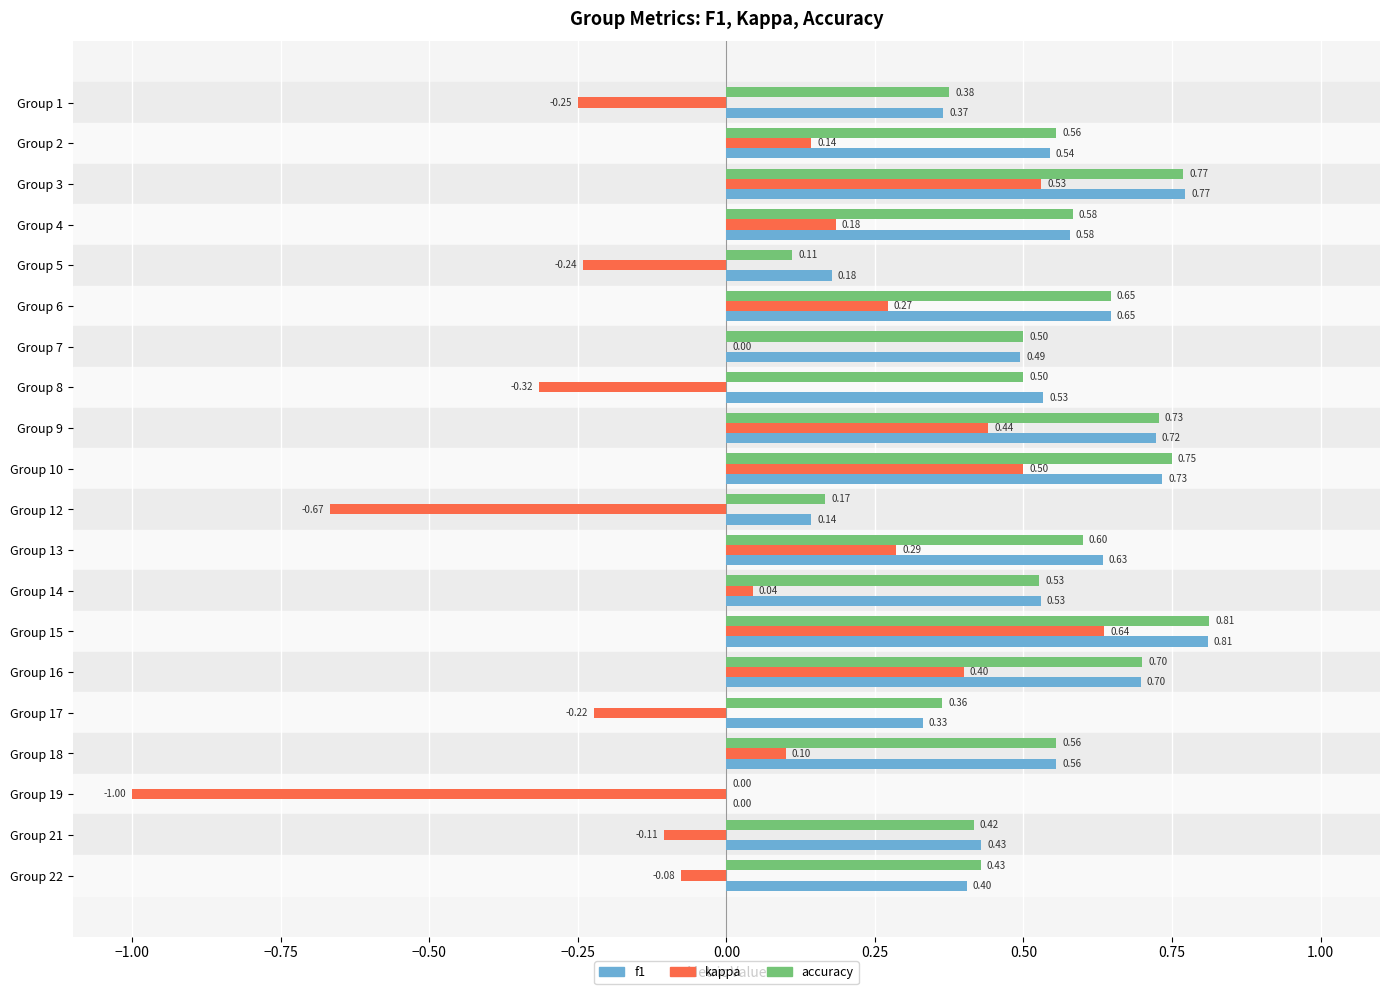

At which category is the sum across all series the highest?

Group 15